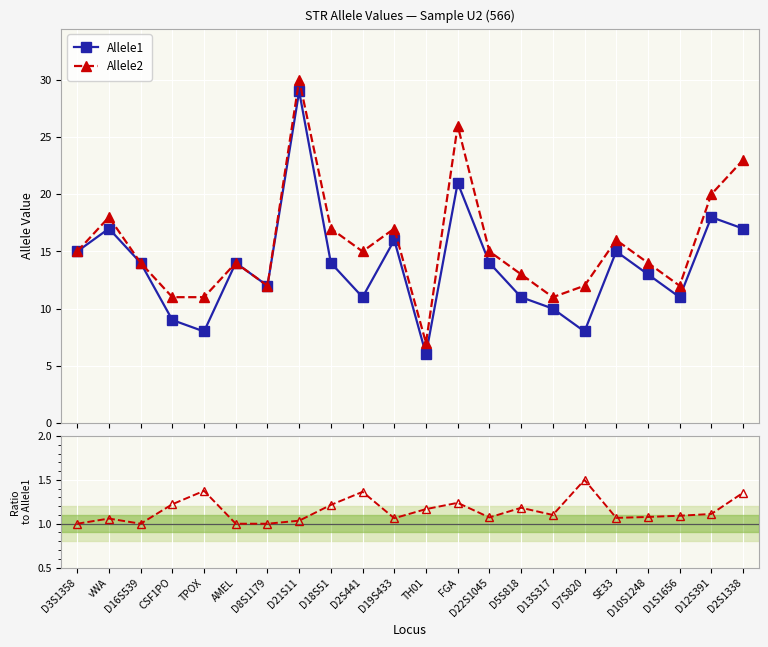

Which series has the largest total across all categories?

Allele2